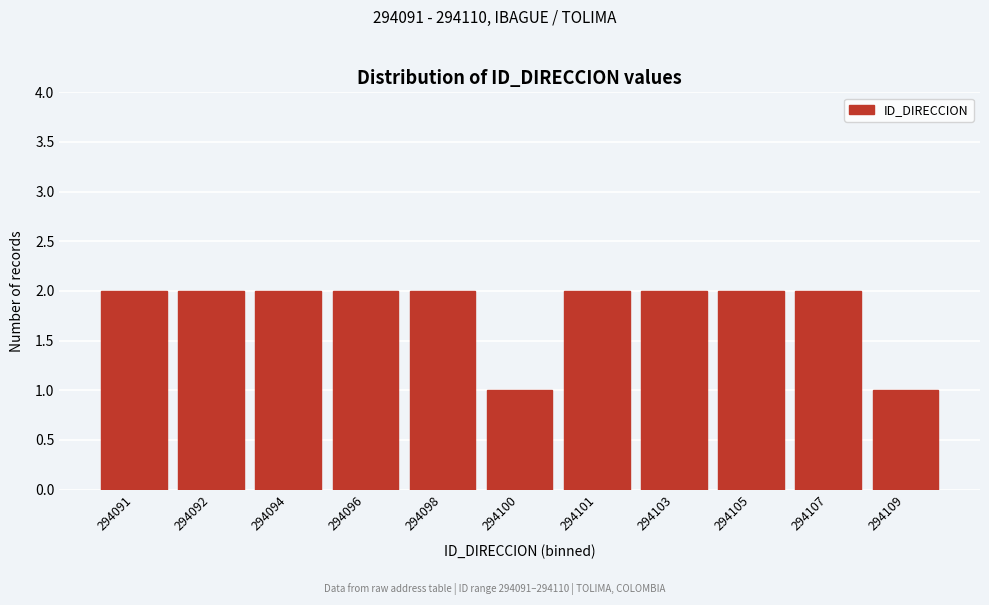

Reading right to left, extract all data points from this chart.

1	2	2	2	2	1	2	2	2	2	2